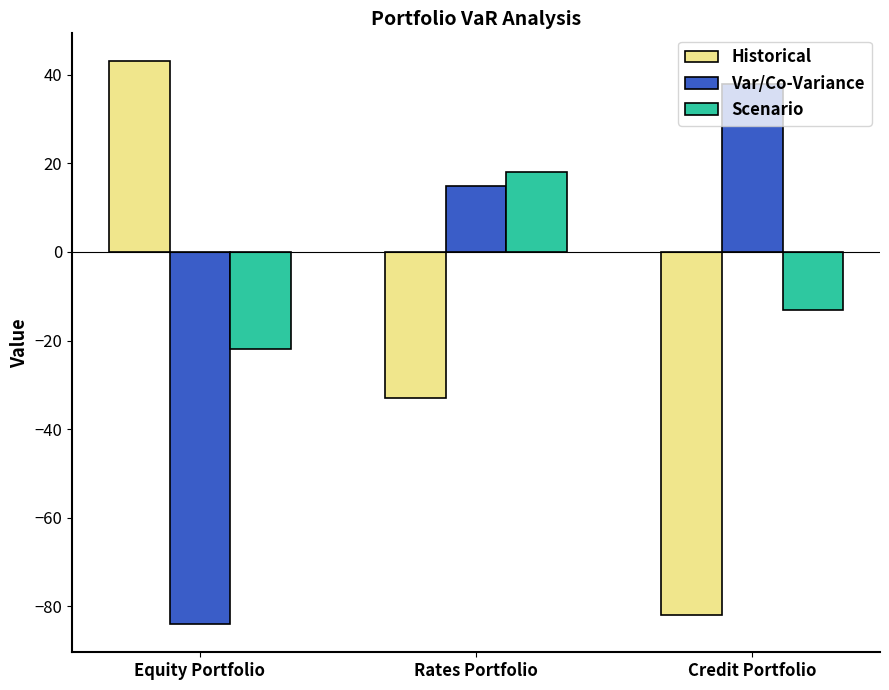

Reading right to left, list all the values displayed in this chart.

Historical: -82	-33	43
Var/Co-Variance: 38	15	-84
Scenario: -13	18	-22